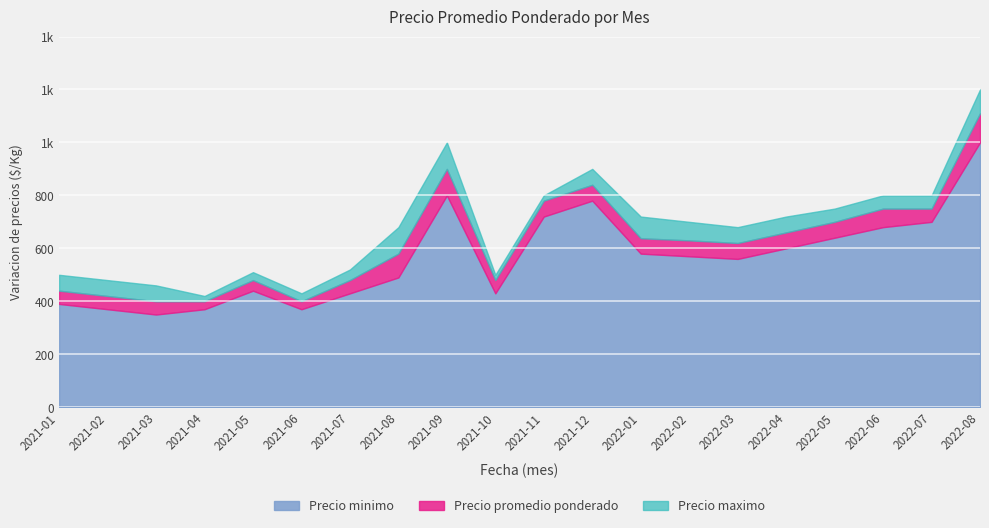

How many categories are shown in the chart?

20